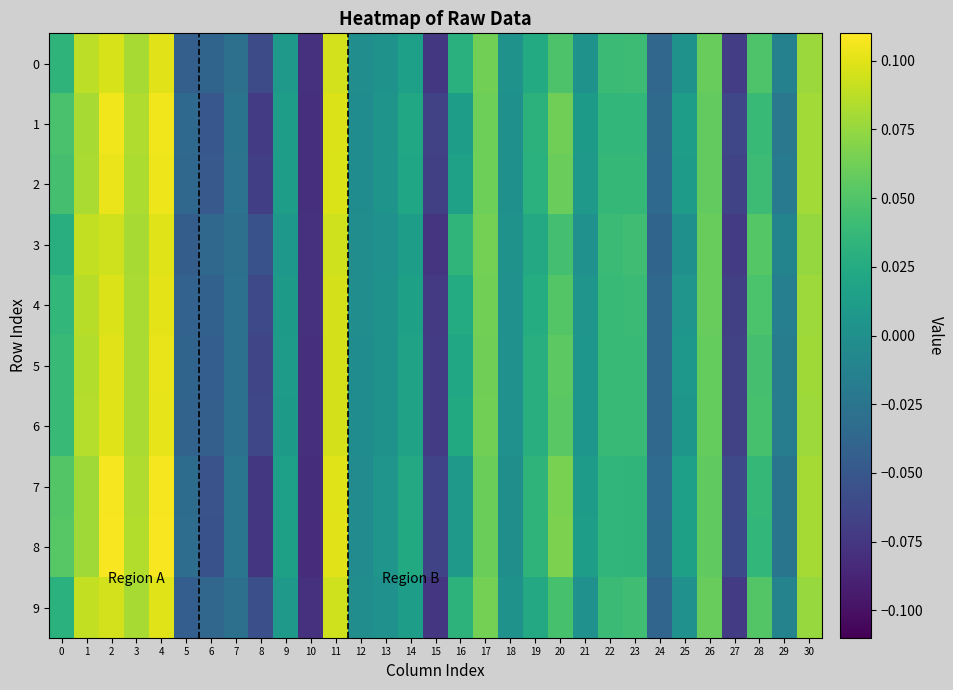

At how many categories does at least one series exceed 0?

21